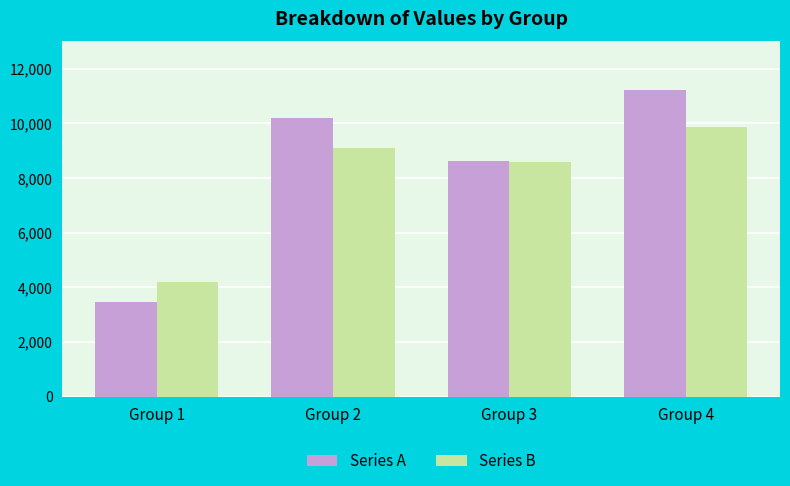

How many bars are there in each group?

2